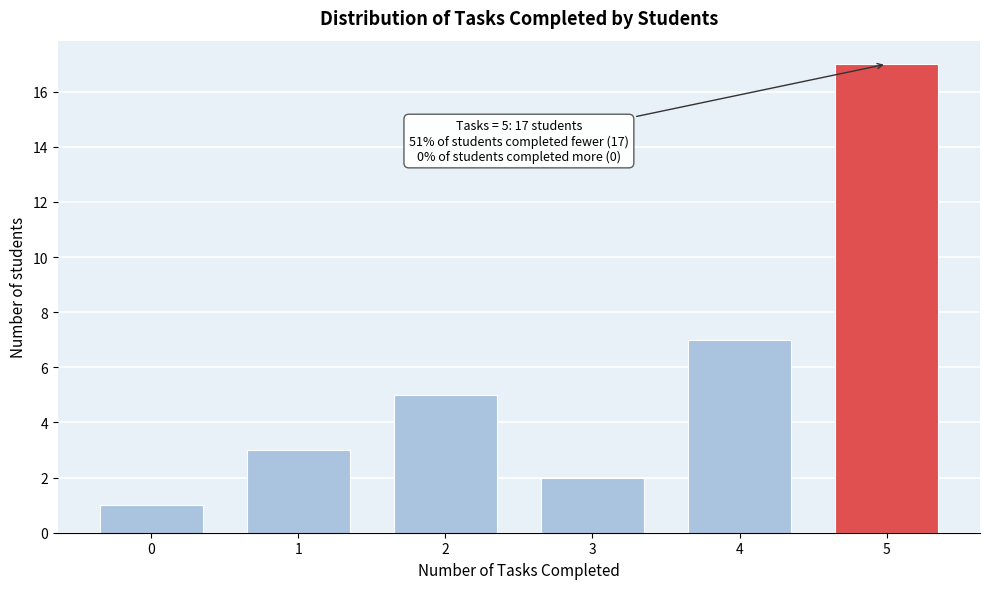

Reading right to left, transcribe all the data shown in this chart.

5=17	4=7	3=2	2=5	1=3	0=1